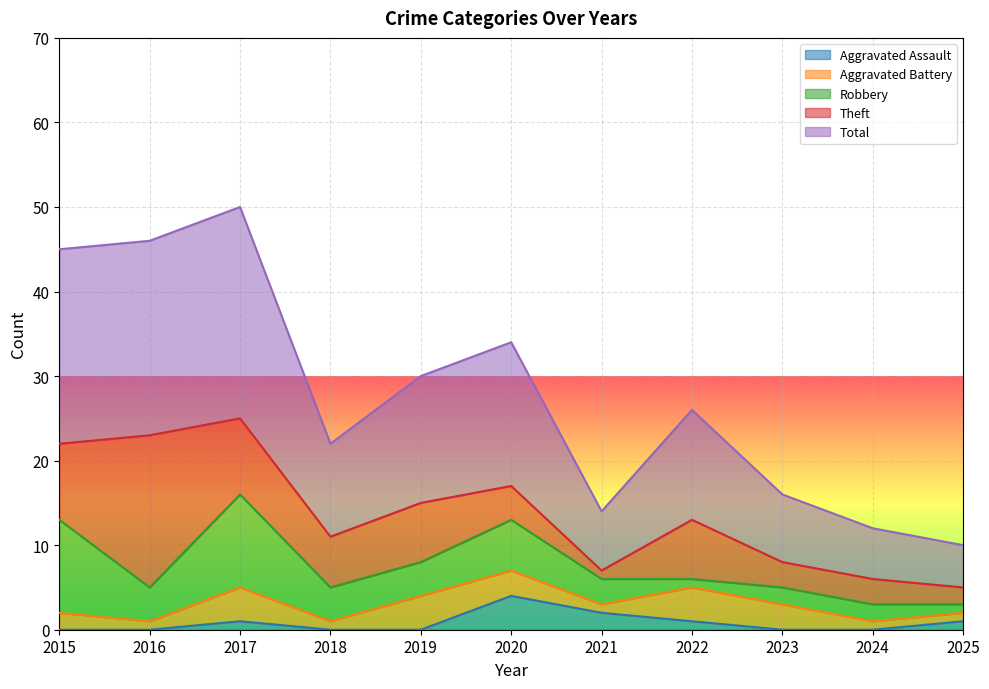

True or false: Aggravated Battery has more than 0 points higher than both neighbors.

True